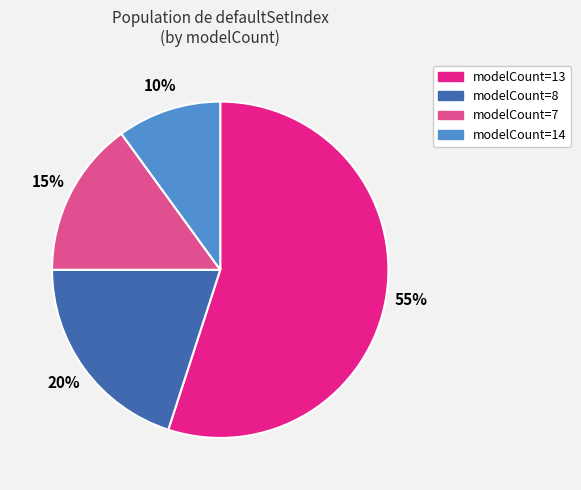

Count the number of slices in the pie.

4